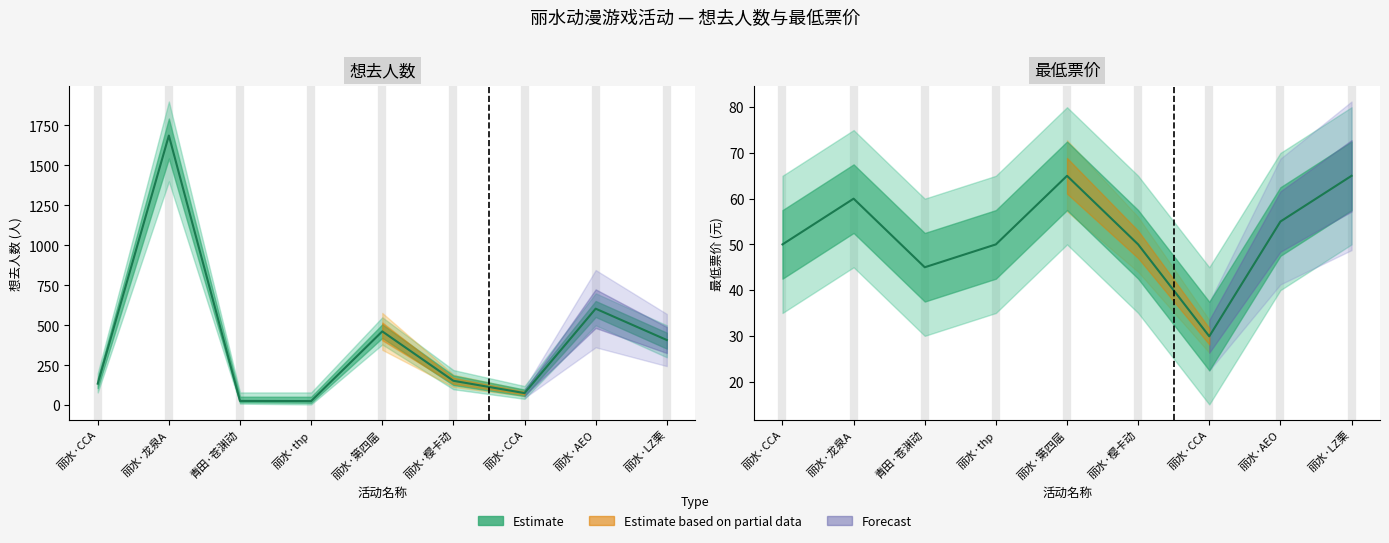

The 最低票价 series shows 35.9 at 丽水·龙泉A. True or false?

False